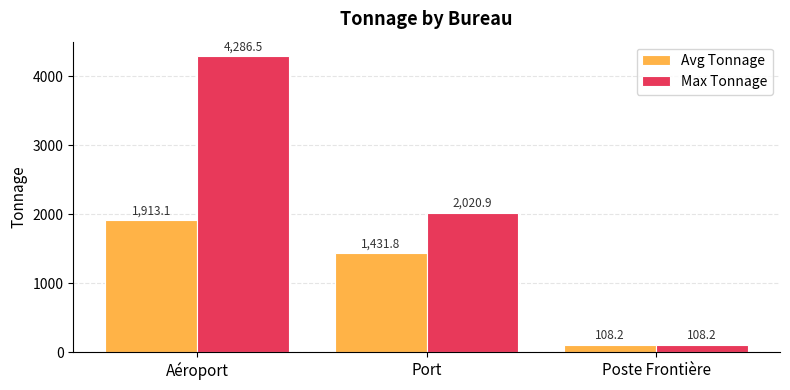

What is the difference between the maximum and minimum values in the Max Tonnage series?

4178.3